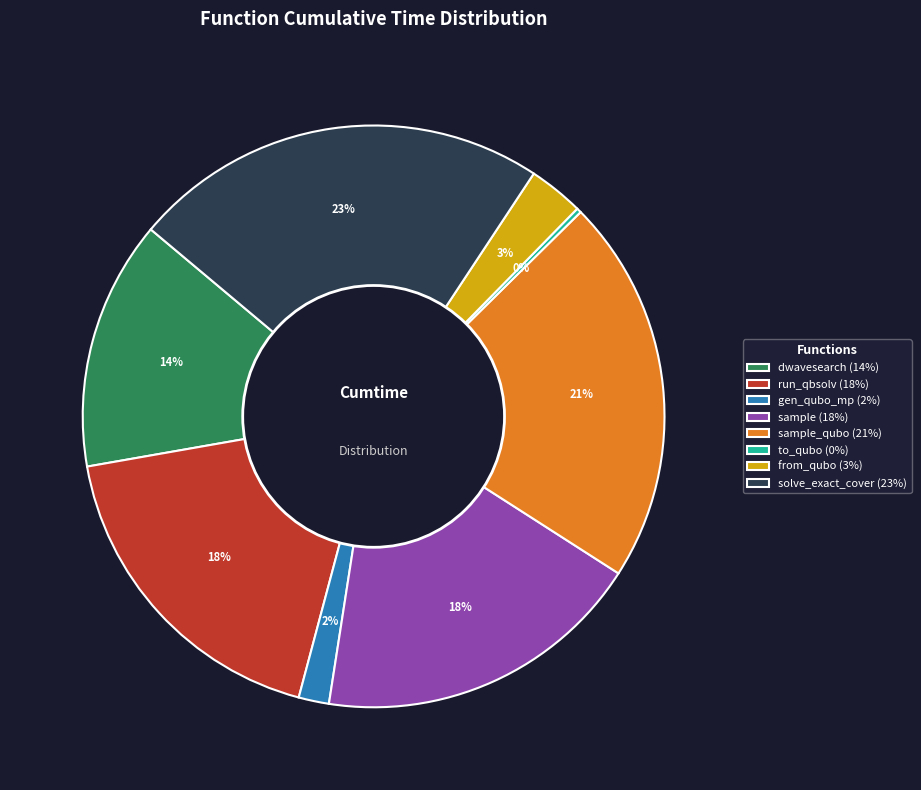

To the nearest percent, what percentage of the pie is dwavesearch (14%)?

14%